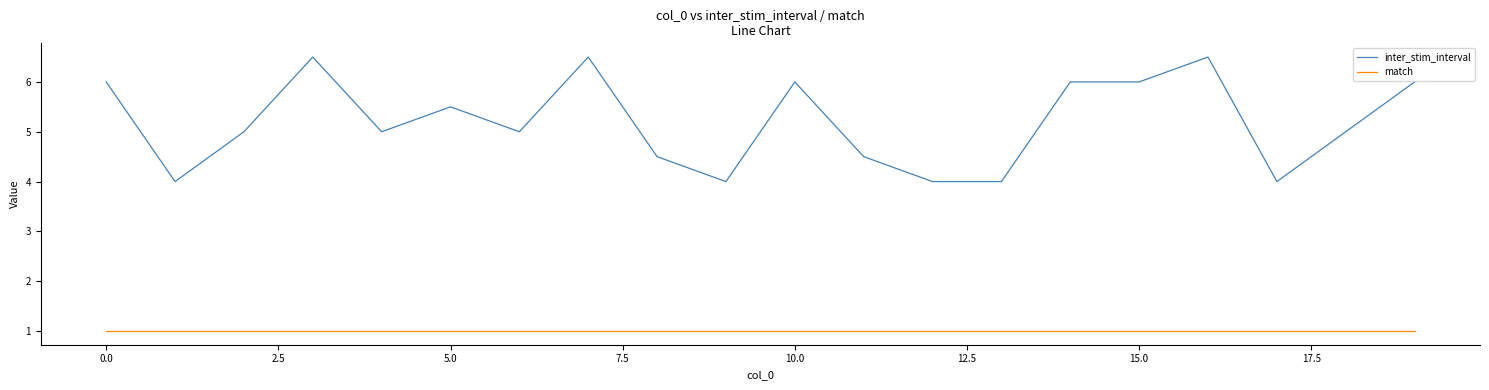

Rank the series by their average value, from lowest to highest.

match, inter_stim_interval